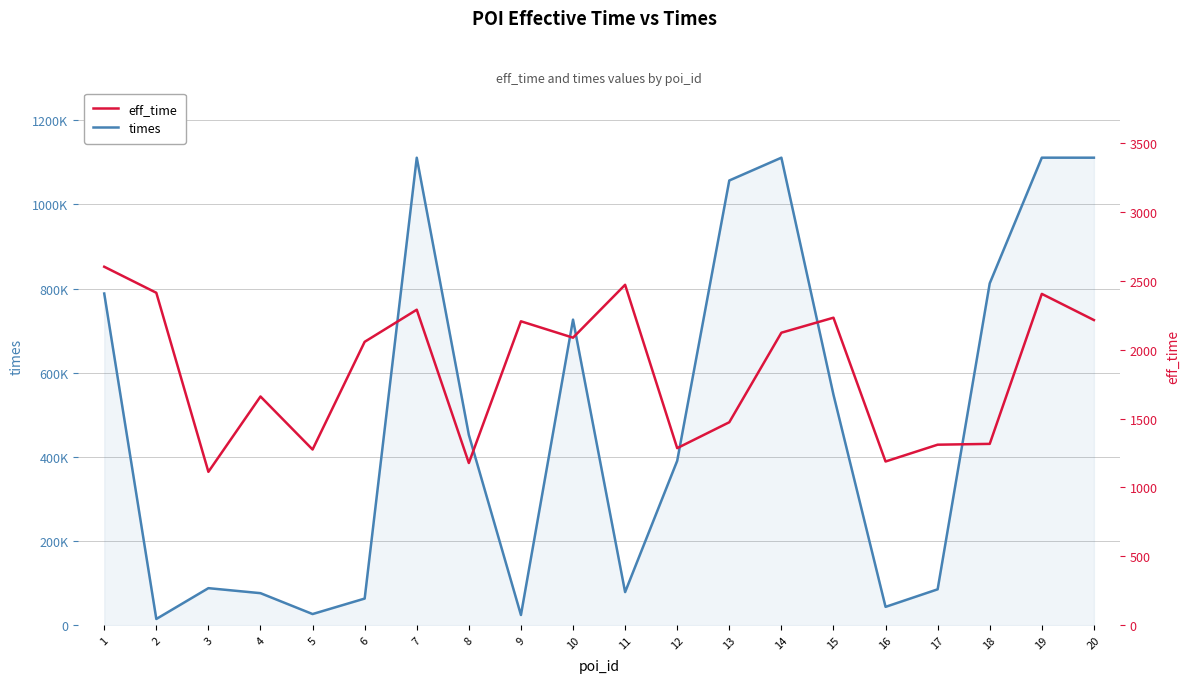

At which label does times reach its minimum?

2